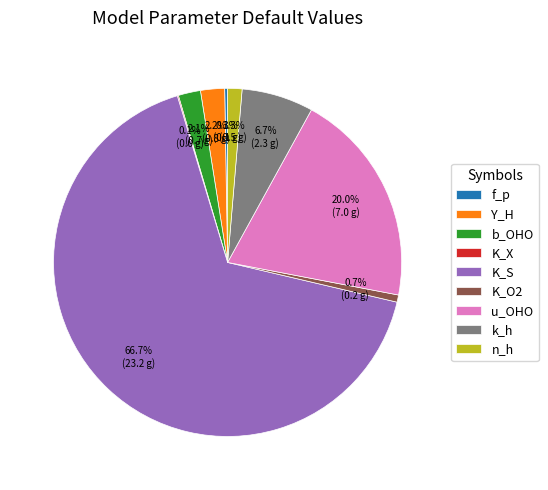

Which category has the biggest portion of the pie?

K_S